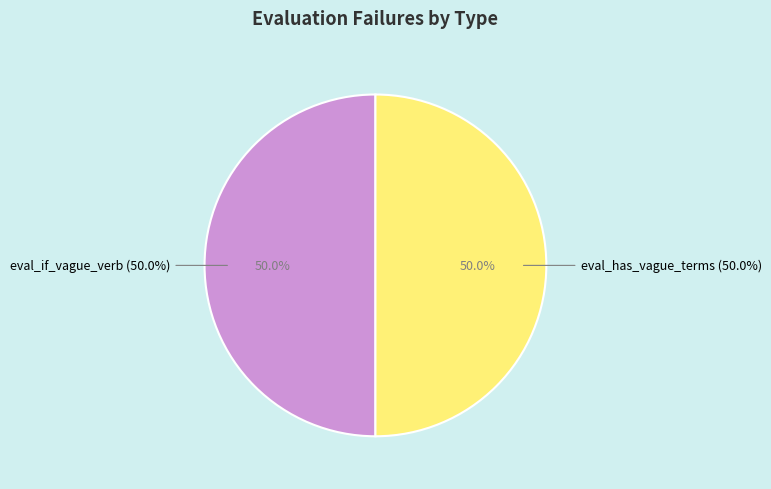

To the nearest percent, what is the combined percentage of eval_if_vague_verb and eval_has_vague_terms?

100%